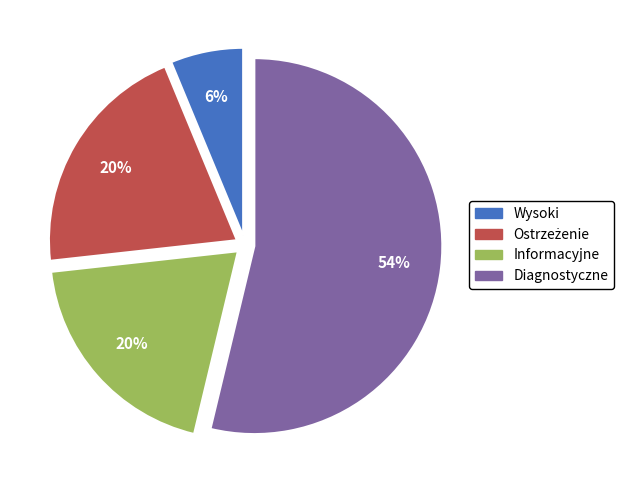

What is the majority slice?

Diagnostyczne